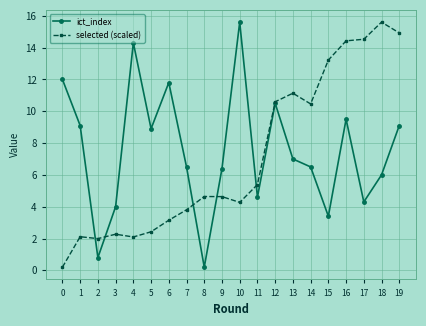

True or false: selected (scaled) has a value of 3.8 at 3.

False